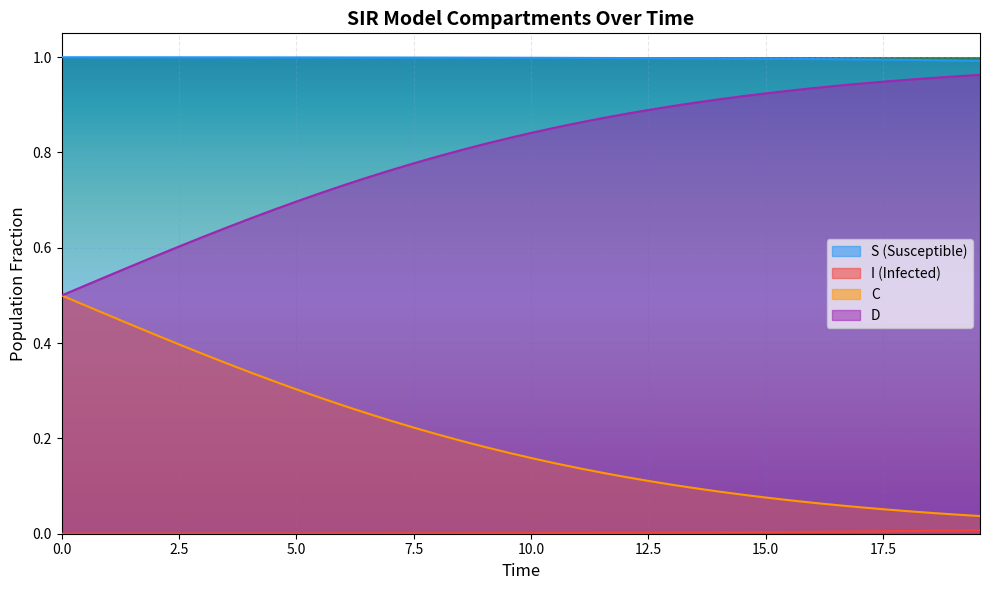

True or false: C and I cross at least once.

False